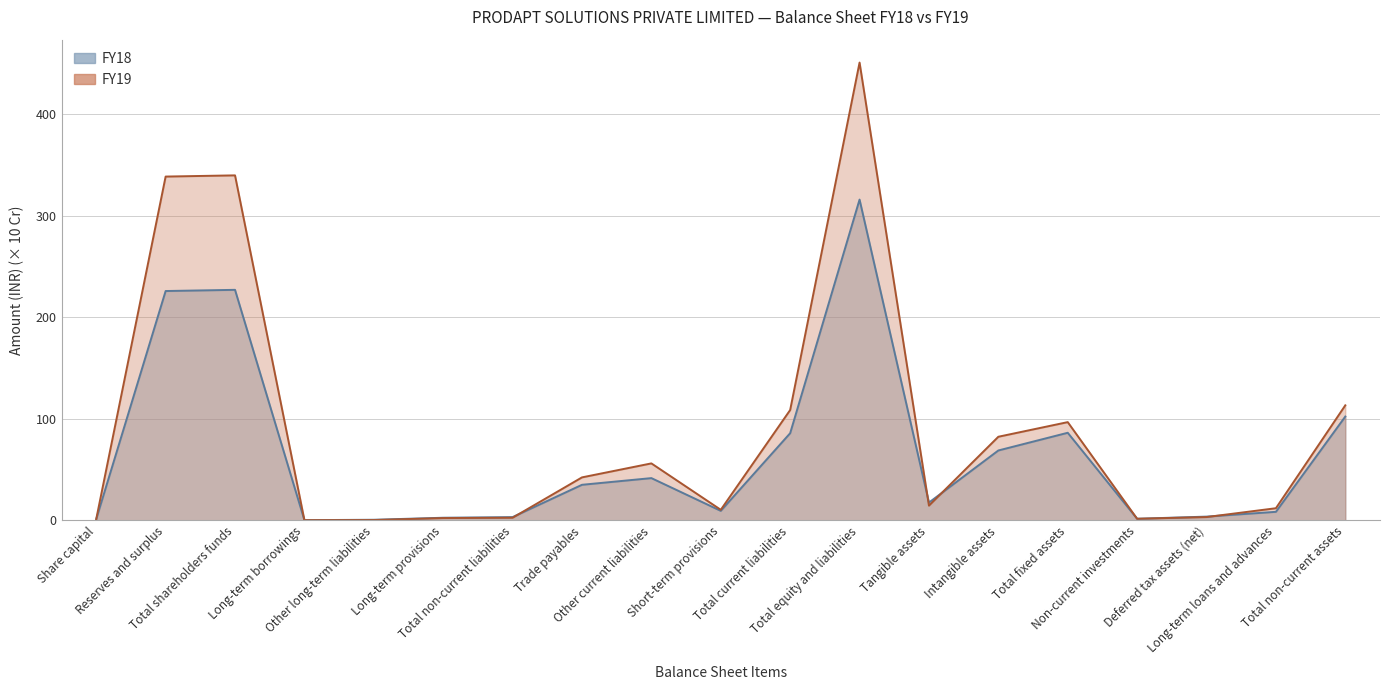

At which category does the chart reach its peak across all series?

Total equity and liabilities